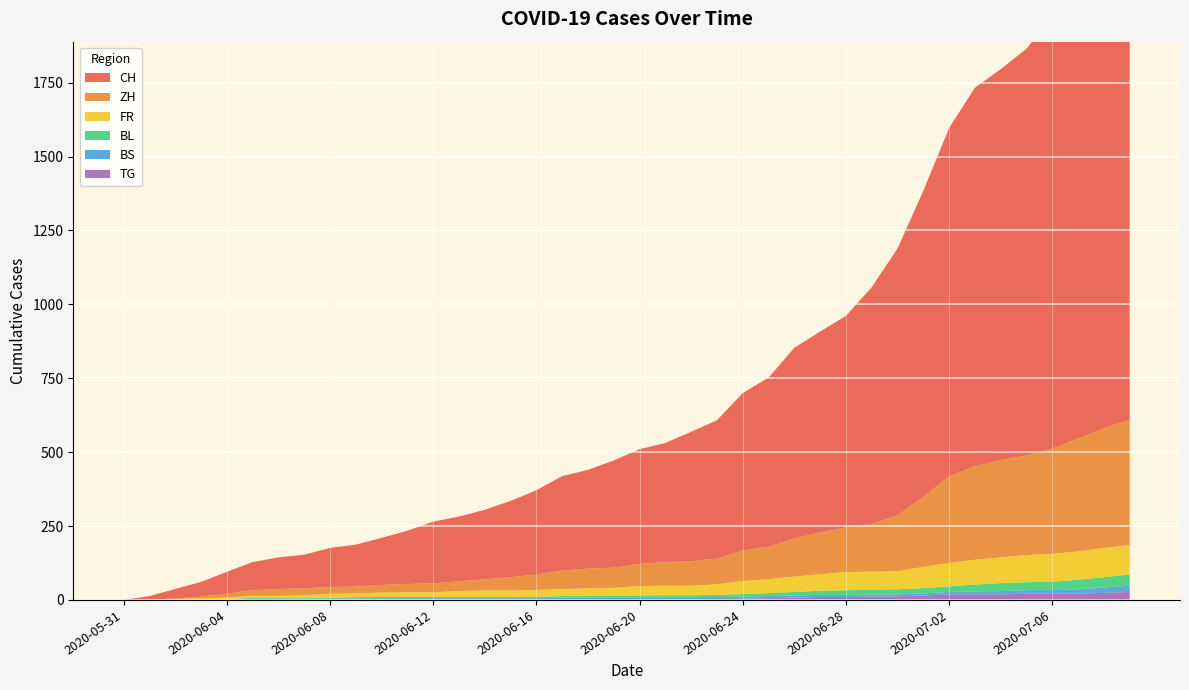

Reading right to left, list all the values displayed in this chart.

CH: 2020-07-09=1749	2020-07-08=1657	2020-07-07=1556	2020-07-06=1464	2020-07-05=1376	2020-07-04=1323	2020-07-03=1281	2020-07-02=1179	2020-07-01=1035	2020-06-30=903	2020-06-29=801	2020-06-28=715	2020-06-27=680	2020-06-26=645	2020-06-25=572	2020-06-24=533	2020-06-23=468	2020-06-22=438	2020-06-21=403	2020-06-20=388	2020-06-19=363	2020-06-18=334	2020-06-17=320	2020-06-16=285	2020-06-15=258	2020-06-14=235	2020-06-13=219	2020-06-12=209	2020-06-11=180	2020-06-10=159	2020-06-09=142	2020-06-08=132	2020-06-07=114	2020-06-06=107	2020-06-05=95	2020-06-04=74	2020-06-03=50	2020-06-02=32	2020-06-01=12	2020-05-31=0
ZH: 2020-07-09=424	2020-07-08=405	2020-07-07=382	2020-07-06=356	2020-07-05=337	2020-07-04=329	2020-07-03=316	2020-07-02=293	2020-07-01=237	2020-06-30=189	2020-06-29=161	2020-06-28=152	2020-06-27=141	2020-06-26=129	2020-06-25=110	2020-06-24=103	2020-06-23=87	2020-06-22=83	2020-06-21=80	2020-06-20=75	2020-06-19=68	2020-06-18=67	2020-06-17=62	2020-06-16=52	2020-06-15=45	2020-06-14=38	2020-06-13=33	2020-06-12=30	2020-06-11=28	2020-06-10=26	2020-06-09=23	2020-06-08=23	2020-06-07=23	2020-06-06=23	2020-06-05=19	2020-06-04=13	2020-06-03=5	2020-06-02=2	2020-06-01=0	2020-05-31=0
BS: 2020-07-09=21	2020-07-08=18	2020-07-07=15	2020-07-06=12	2020-07-05=12	2020-07-04=11	2020-07-03=10	2020-07-02=8	2020-07-01=7	2020-06-30=7	2020-06-29=7	2020-06-28=7	2020-06-27=7	2020-06-26=7	2020-06-25=7	2020-06-24=7	2020-06-23=7	2020-06-22=7	2020-06-21=7	2020-06-20=7	2020-06-19=7	2020-06-18=6	2020-06-17=6	2020-06-16=5	2020-06-15=5	2020-06-14=5	2020-06-13=5	2020-06-12=5	2020-06-11=5	2020-06-10=5	2020-06-09=5	2020-06-08=4	2020-06-07=4	2020-06-06=4	2020-06-05=4	2020-06-04=1	2020-06-03=1	2020-06-02=0	2020-06-01=0	2020-05-31=0
FR: 2020-07-09=100	2020-07-08=99	2020-07-07=96	2020-07-06=94	2020-07-05=92	2020-07-04=87	2020-07-03=84	2020-07-02=79	2020-07-01=72	2020-06-30=61	2020-06-29=61	2020-06-28=61	2020-06-27=56	2020-06-26=52	2020-06-25=47	2020-06-24=44	2020-06-23=36	2020-06-22=32	2020-06-21=32	2020-06-20=32	2020-06-19=27	2020-06-18=26	2020-06-17=24	2020-06-16=23	2020-06-15=22	2020-06-14=22	2020-06-13=20	2020-06-12=16	2020-06-11=16	2020-06-10=15	2020-06-09=13	2020-06-08=13	2020-06-07=9	2020-06-06=7	2020-06-05=7	2020-06-04=5	2020-06-03=3	2020-06-02=2	2020-06-01=0	2020-05-31=0
BL: 2020-07-09=38	2020-07-08=35	2020-07-07=32	2020-07-06=29	2020-07-05=27	2020-07-04=27	2020-07-03=23	2020-07-02=19	2020-07-01=18	2020-06-30=17	2020-06-29=17	2020-06-28=16	2020-06-27=14	2020-06-26=12	2020-06-25=10	2020-06-24=9	2020-06-23=7	2020-06-22=7	2020-06-21=7	2020-06-20=6	2020-06-19=5	2020-06-18=5	2020-06-17=5	2020-06-16=5	2020-06-15=4	2020-06-14=4	2020-06-13=4	2020-06-12=4	2020-06-11=4	2020-06-10=4	2020-06-09=3	2020-06-08=3	2020-06-07=3	2020-06-06=3	2020-06-05=3	2020-06-04=2	2020-06-03=2	2020-06-02=1	2020-06-01=1	2020-05-31=0
TG: 2020-07-09=27	2020-07-08=24	2020-07-07=21	2020-07-06=21	2020-07-05=21	2020-07-04=19	2020-07-03=19	2020-07-02=19	2020-07-01=15	2020-06-30=12	2020-06-29=11	2020-06-28=10	2020-06-27=10	2020-06-26=8	2020-06-25=6	2020-06-24=4	2020-06-23=3	2020-06-22=2	2020-06-21=2	2020-06-20=2	2020-06-19=2	2020-06-18=2	2020-06-17=2	2020-06-16=1	2020-06-15=1	2020-06-14=1	2020-06-13=1	2020-06-12=1	2020-06-11=1	2020-06-10=1	2020-06-09=1	2020-06-08=1	2020-06-07=0	2020-06-06=0	2020-06-05=0	2020-06-04=0	2020-06-03=0	2020-06-02=0	2020-06-01=0	2020-05-31=0